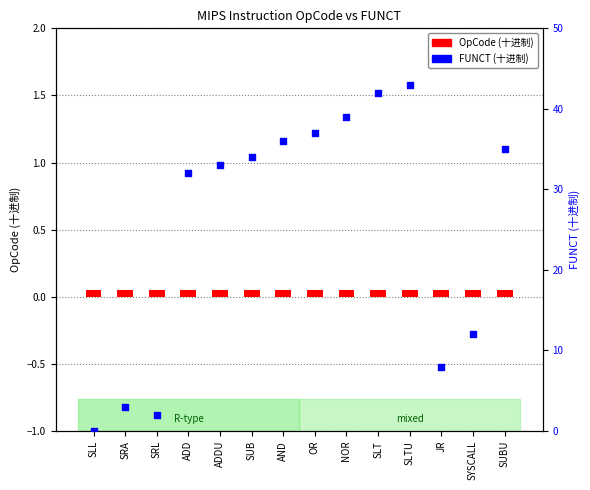

Which series contains the highest Y value?

FUNCT